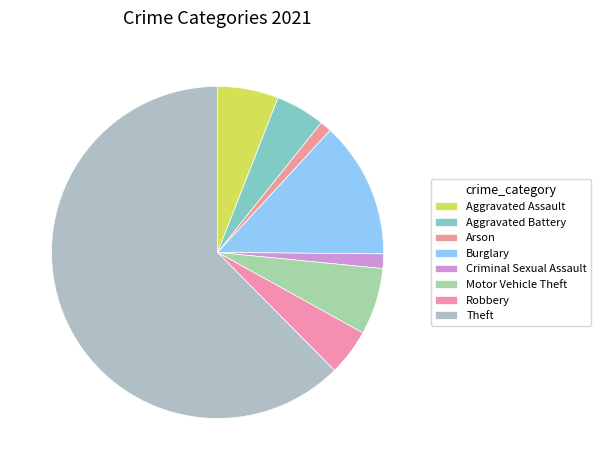

Count the number of slices in the pie.

8